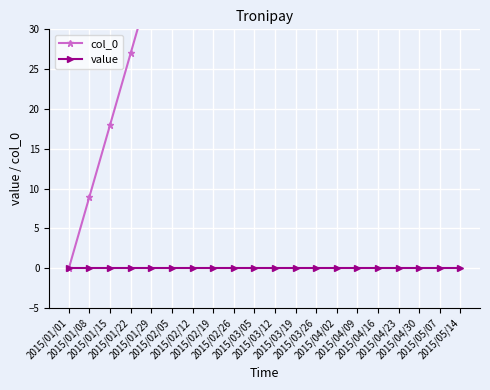

Reading left to right, list all the values displayed in this chart.

col_0: 2015/01/01=0	2015/01/08=9	2015/01/15=18	2015/01/22=27	2015/01/29=36	2015/02/05=45	2015/02/12=54	2015/02/19=63	2015/02/26=72	2015/03/05=81	2015/03/12=90	2015/03/19=99	2015/03/26=108	2015/04/02=117	2015/04/09=126	2015/04/16=135	2015/04/23=144	2015/04/30=153	2015/05/07=162	2015/05/14=171
value: 2015/01/01=0	2015/01/08=0	2015/01/15=0	2015/01/22=0	2015/01/29=0	2015/02/05=0	2015/02/12=0	2015/02/19=0	2015/02/26=0	2015/03/05=0	2015/03/12=0	2015/03/19=0	2015/03/26=0	2015/04/02=0	2015/04/09=0	2015/04/16=0	2015/04/23=0	2015/04/30=0	2015/05/07=0	2015/05/14=0